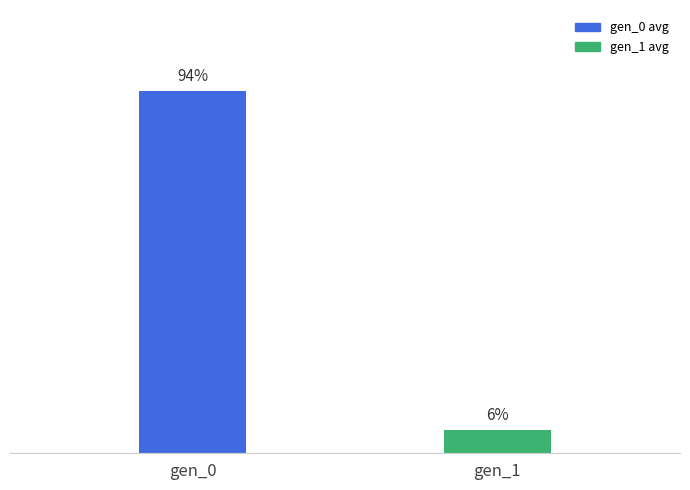

Which has a higher value, gen_1 or gen_0?

gen_0